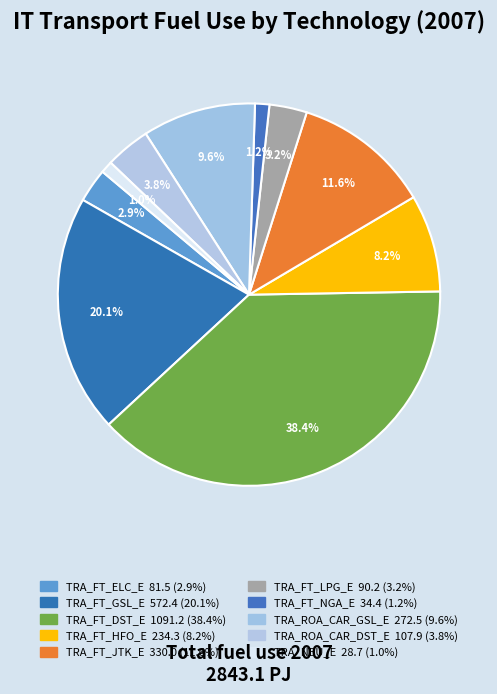

To the nearest percent, what portion does TRA_FT_LPG_E represent?

3%